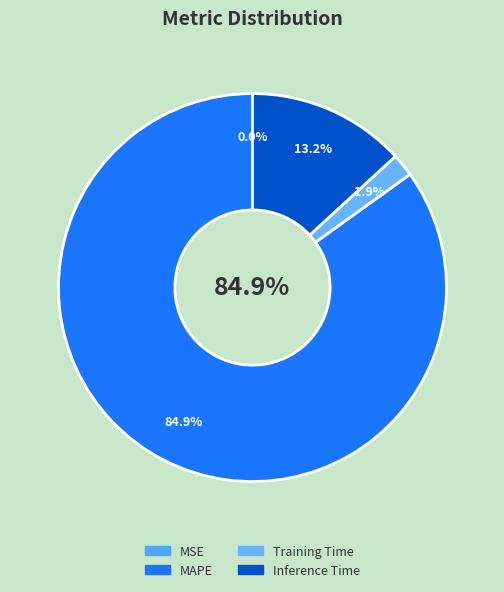

What portion of the pie excludes MSE?

100.0%